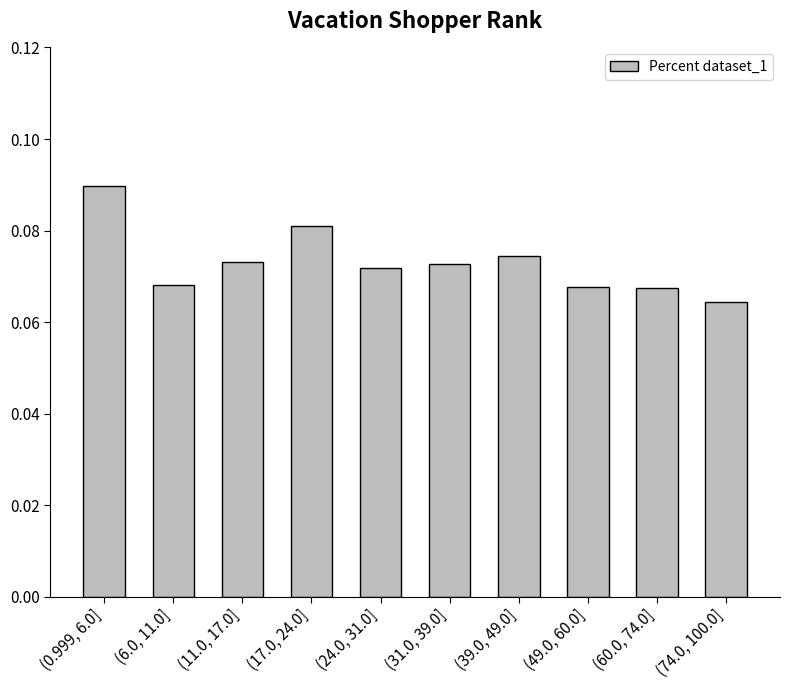

Rank the categories by value from highest to lowest.

(0.999, 6.0], (17.0, 24.0], (39.0, 49.0], (11.0, 17.0], (31.0, 39.0], (24.0, 31.0], (6.0, 11.0], (49.0, 60.0], (60.0, 74.0], (74.0, 100.0]